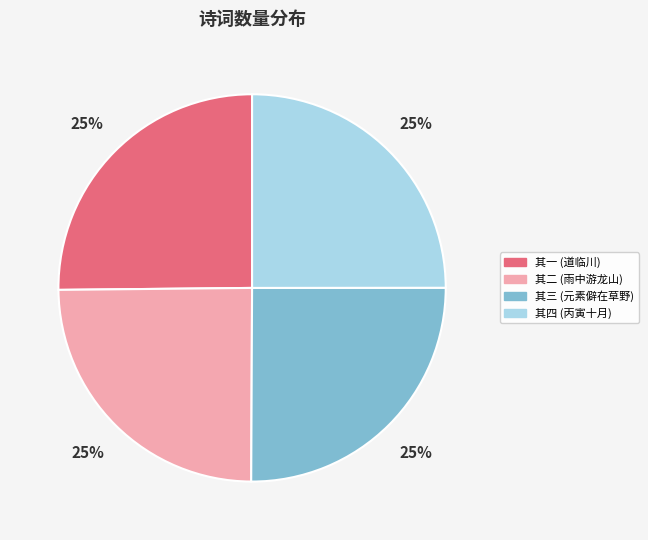

Is there any slice that represents more than half of the pie?

No